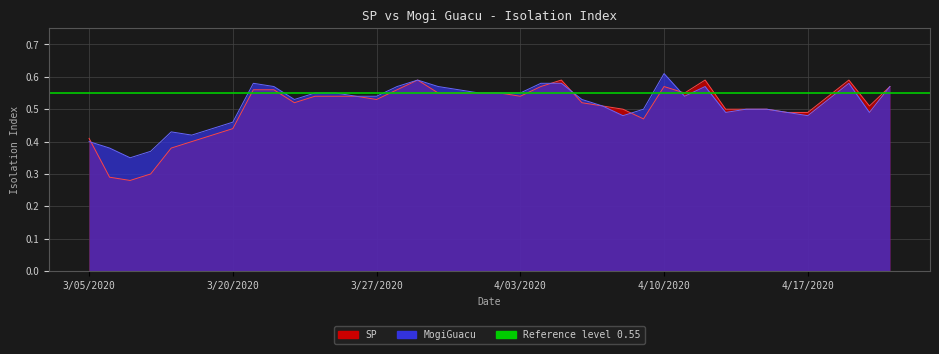

What is the value of the MogiGuacu point at the 32nd from the left?

0.5